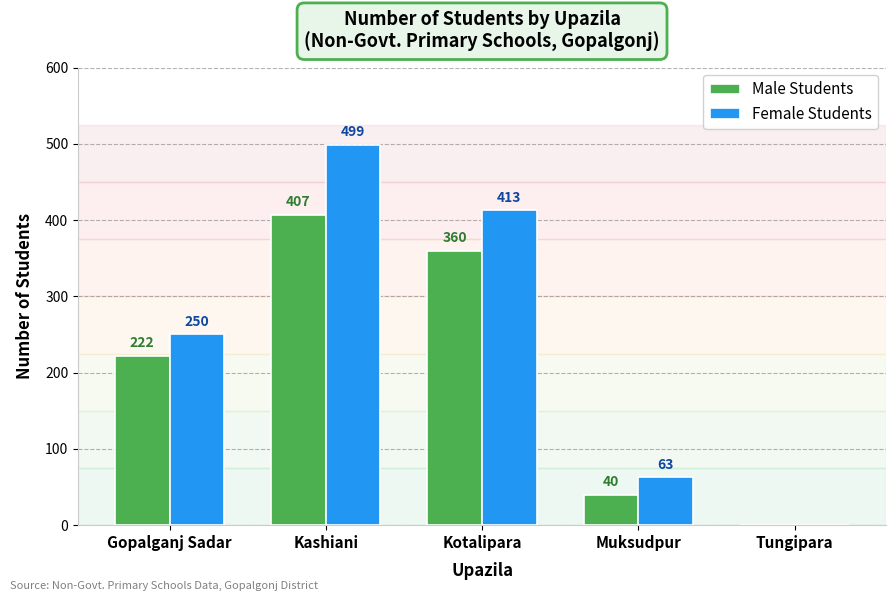

Which series changed the most between Muksudpur and Tungipara?

Female Students